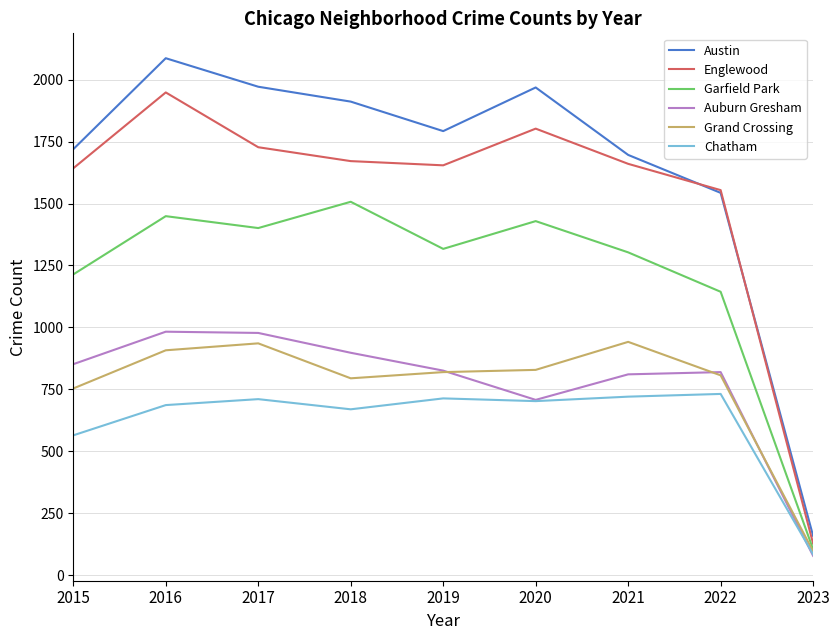

Rank the series at 2018 from lowest to highest value.

Chatham, Grand Crossing, Auburn Gresham, Garfield Park, Englewood, Austin